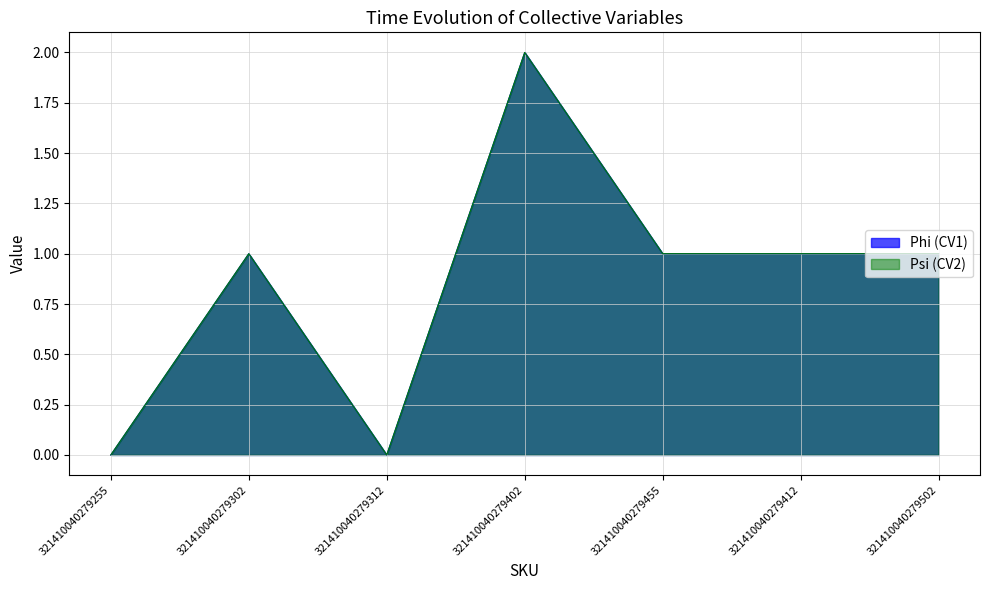

What is the sum of the Psi (CV2) values at 321410040279302 and 321410040279412?

2